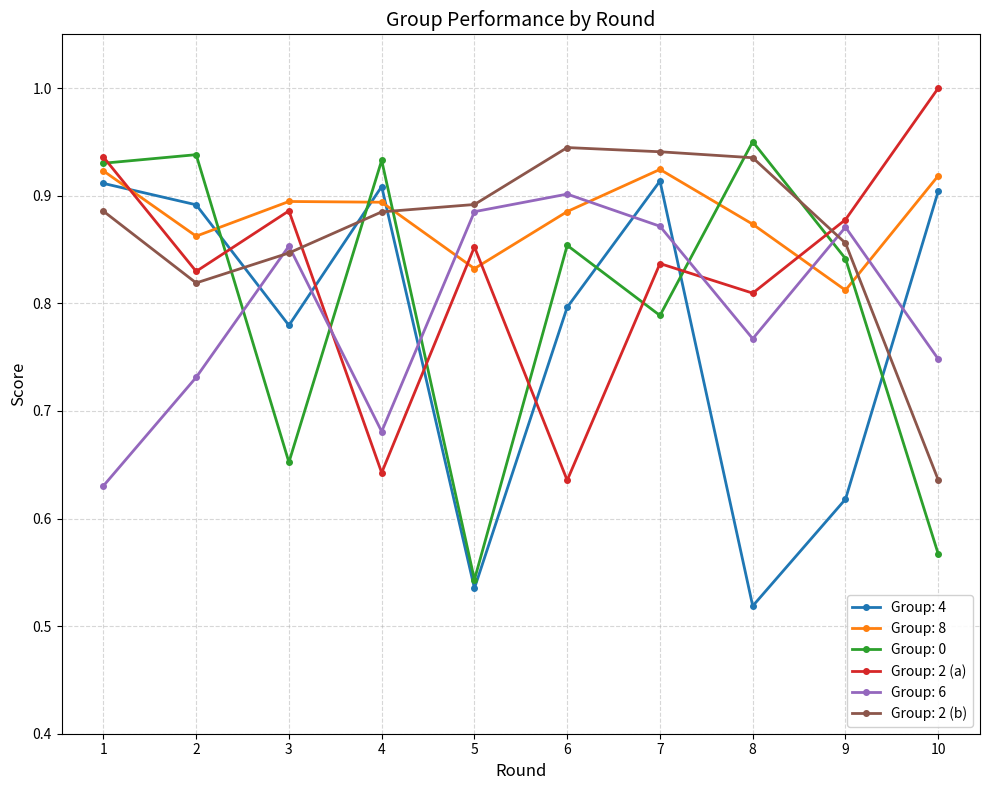

Is the value of Group: 2 (b) at 6 greater than the value of Group: 6 at 10?

Yes